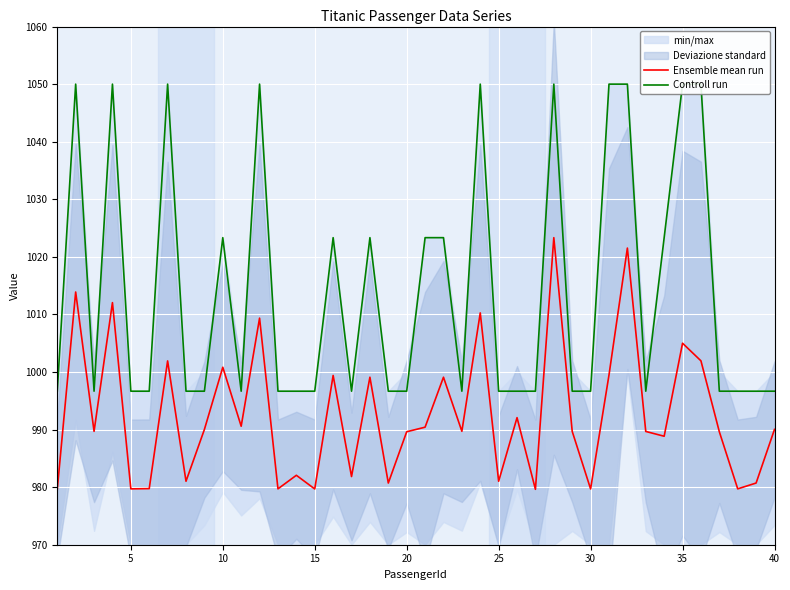

What is the lowest value of the Ensemble mean run series?

979.6